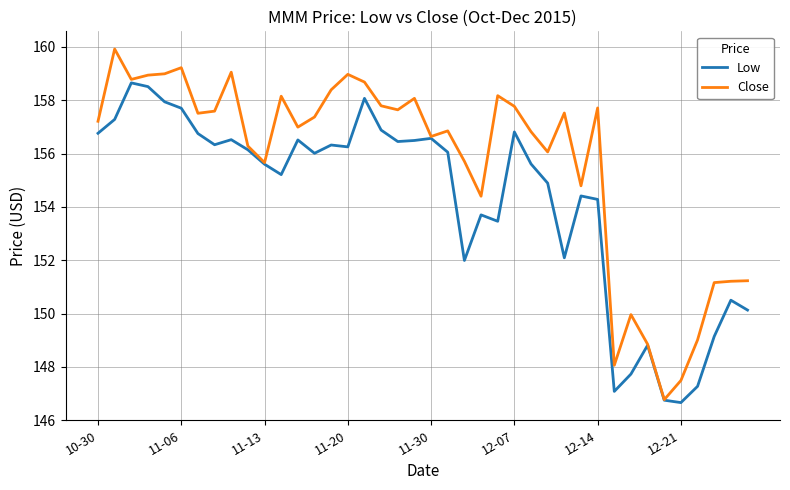

What is the highest value of the Close series?

159.9